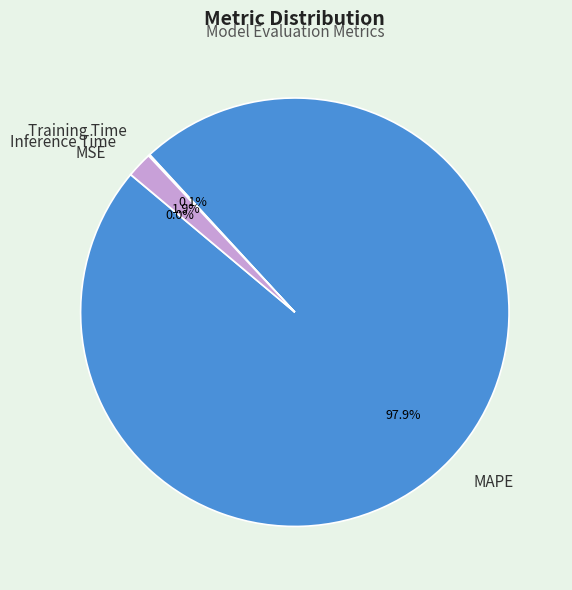

Between MAPE and Inference Time, which is larger?

MAPE